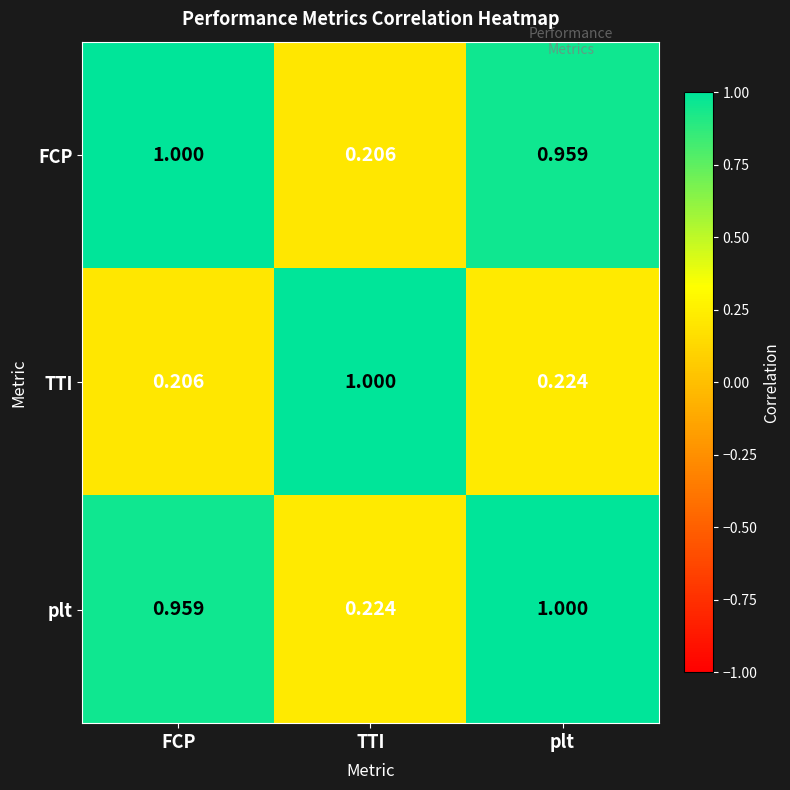

At how many categories does at least one series exceed 0?

3